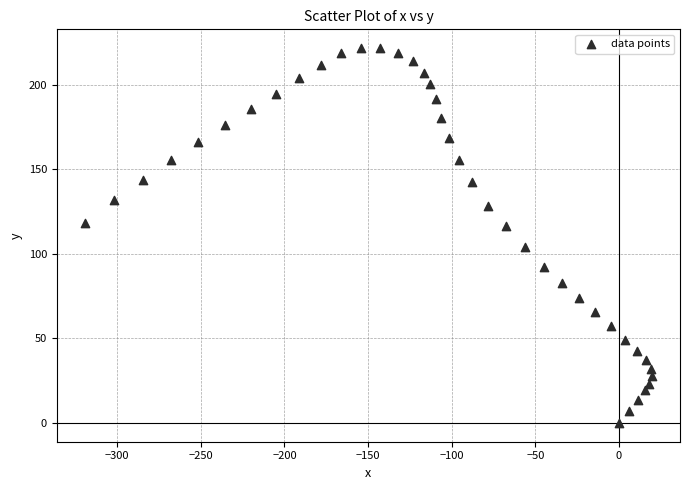

What is the range of Y values (max minus min)?

221.8